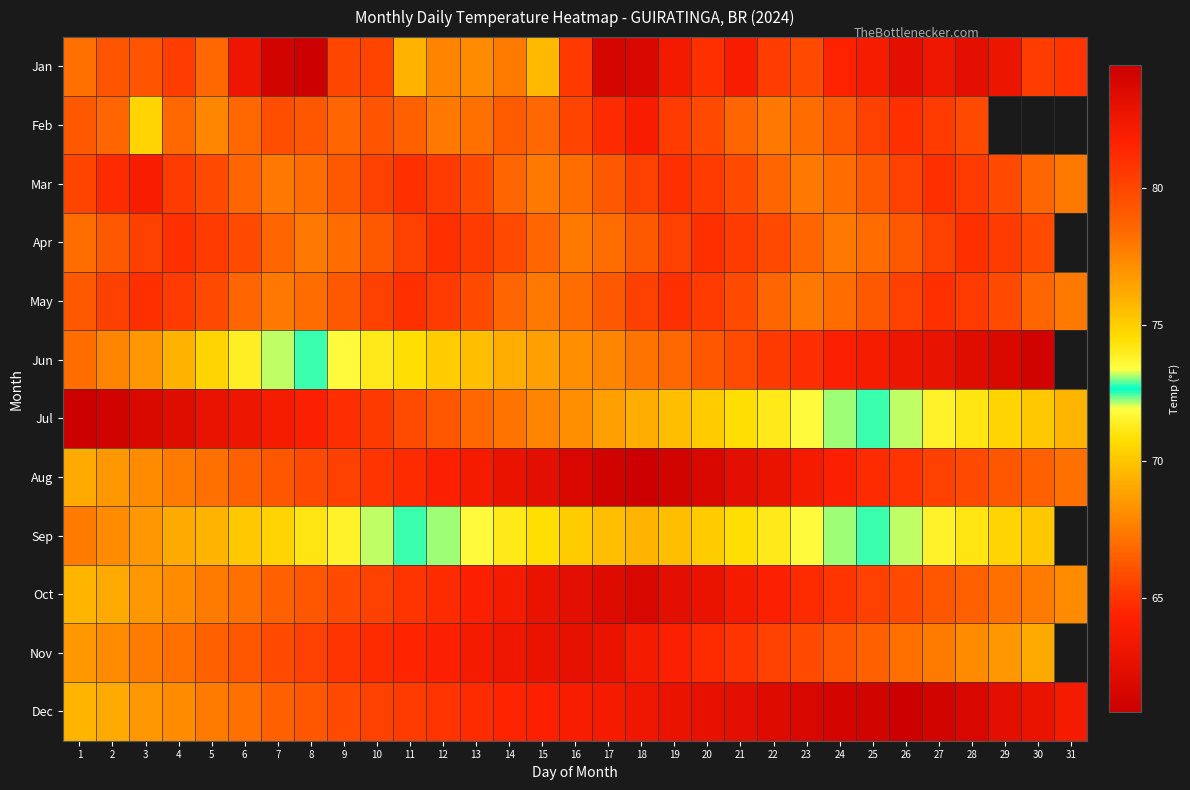

Count the number of data series in this chart.

12